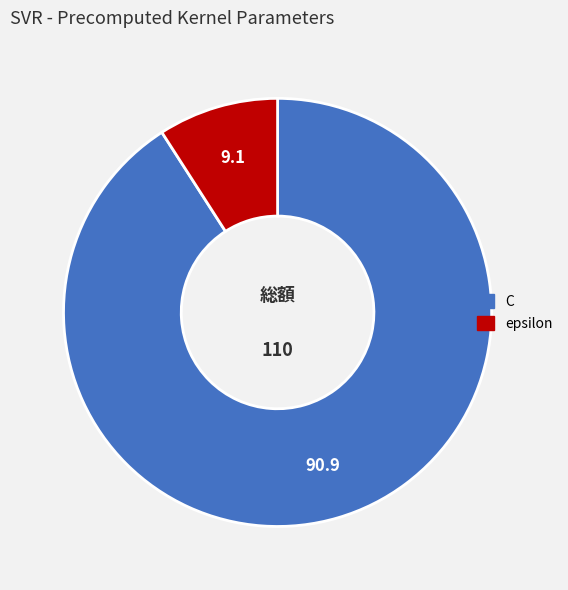

Is there any slice that represents more than half of the pie?

Yes